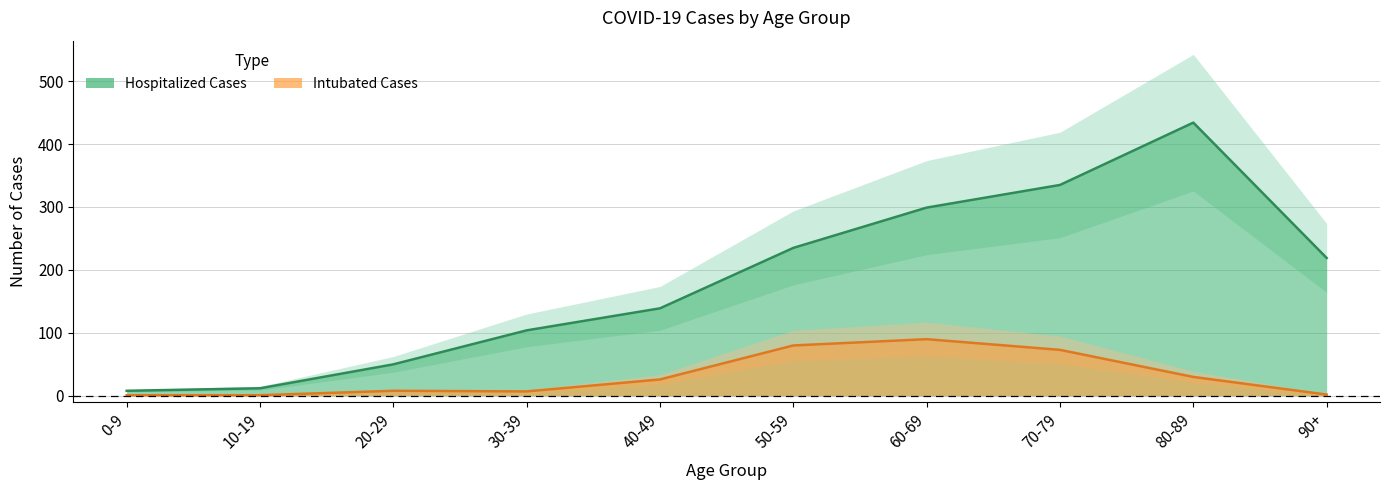

At how many categories does at least one series exceed 169?

5